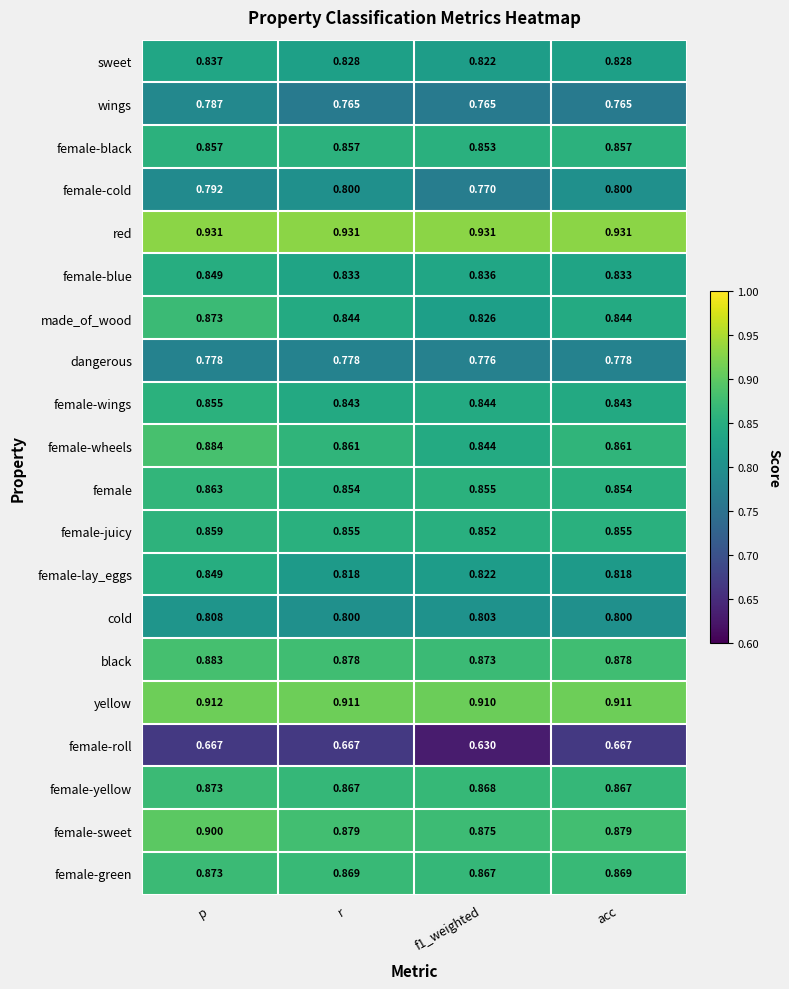

Which series has the largest range (max minus min)?

made_of_wood